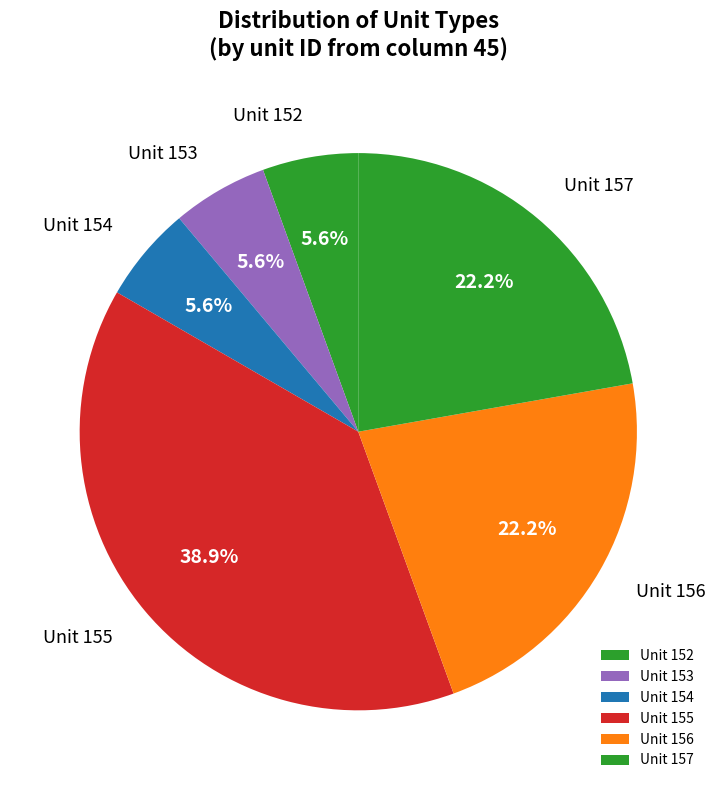

Does any single category account for the majority?

No